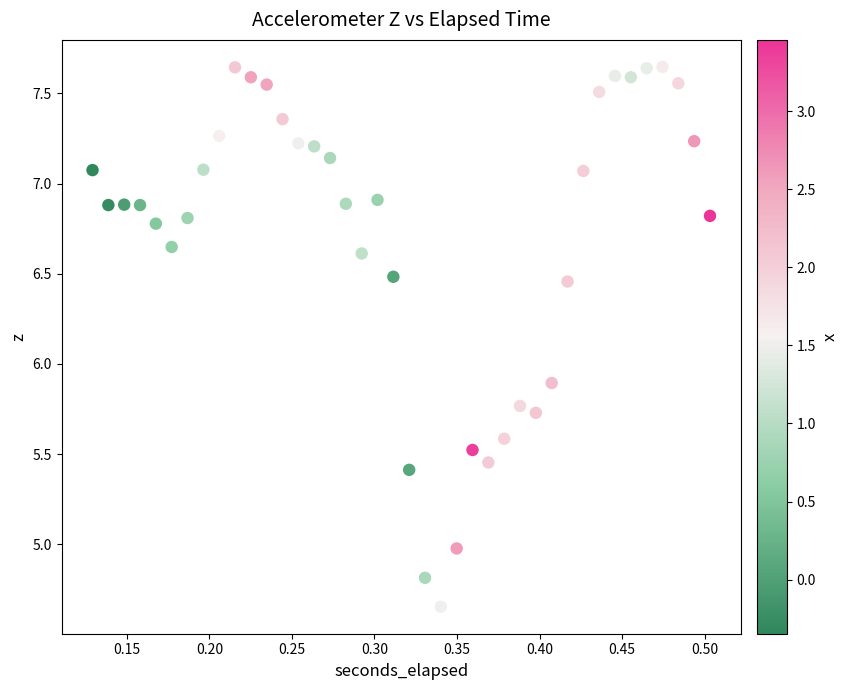

What is the range of Y values (max minus min)?

3.0